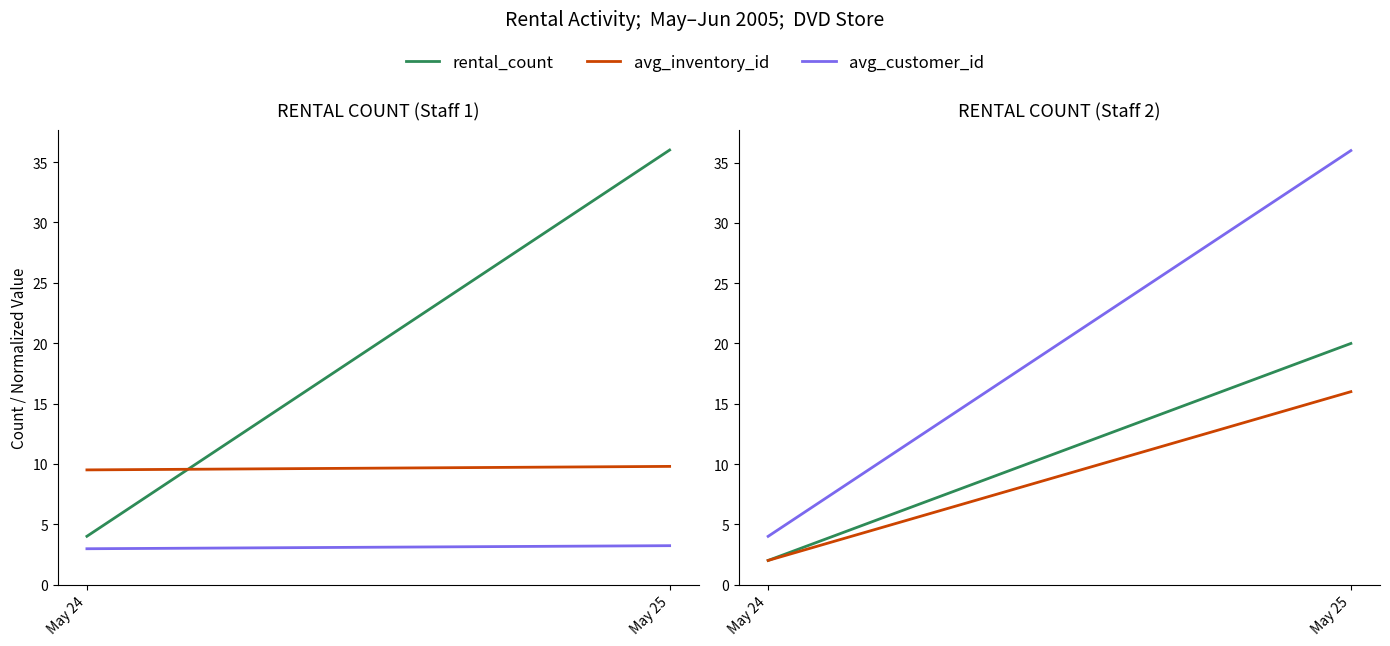

At which label is total_rentals closest to 20?

May 24